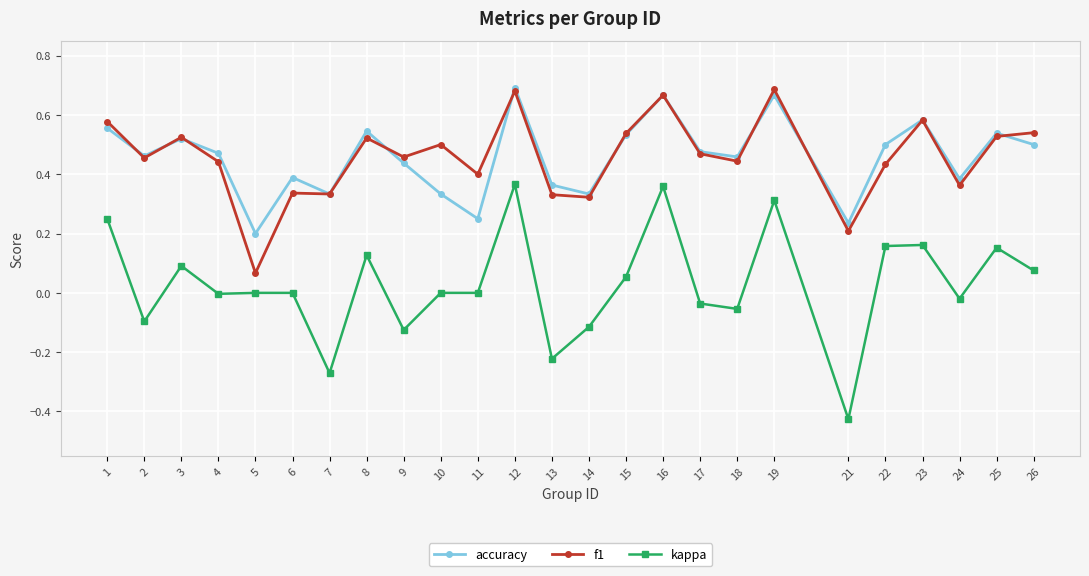

True or false: accuracy has more than 0 points higher than both neighbors.

True